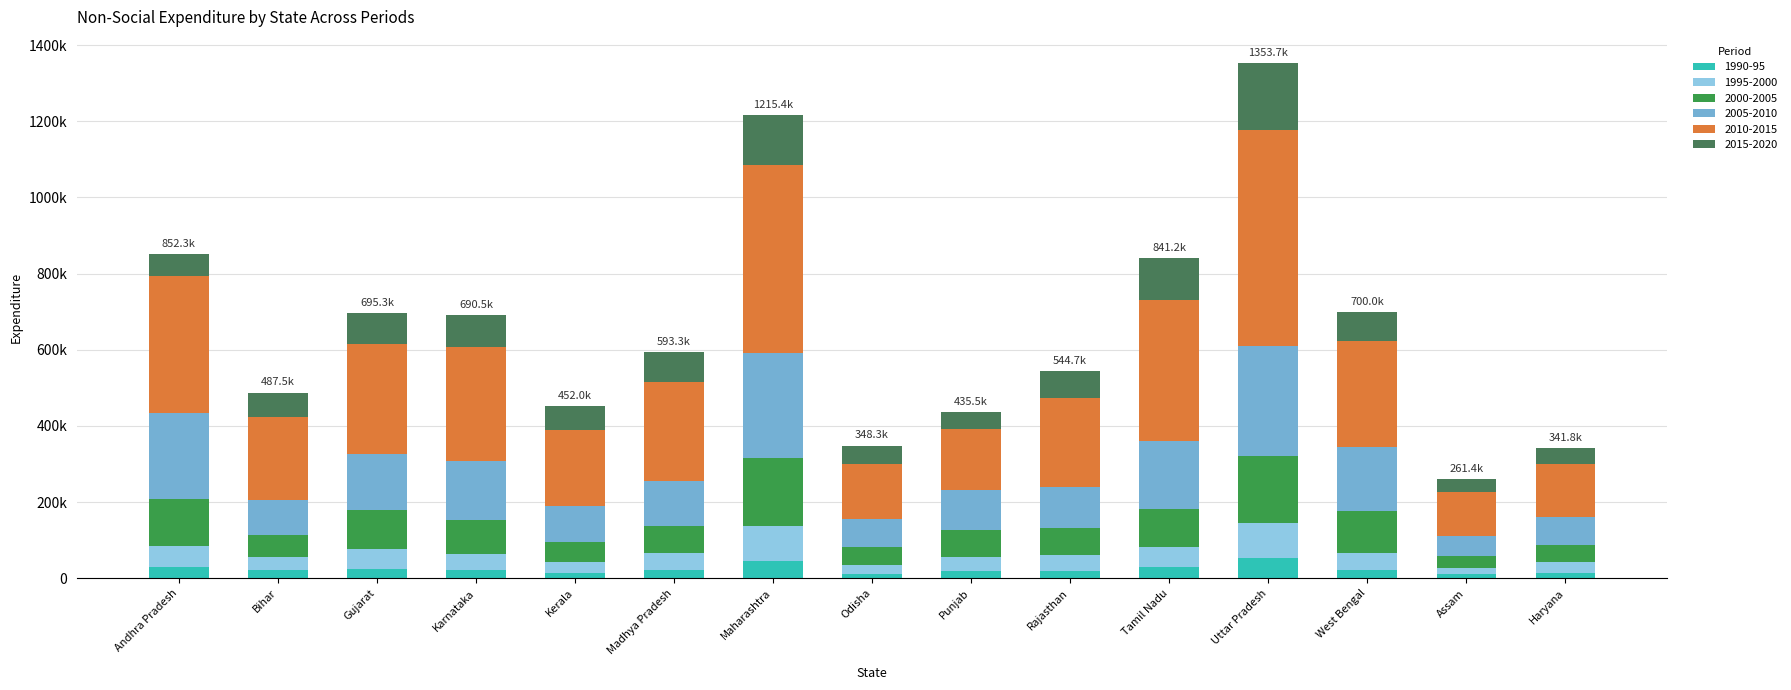

At how many categories does at least one series exceed 473023?

2